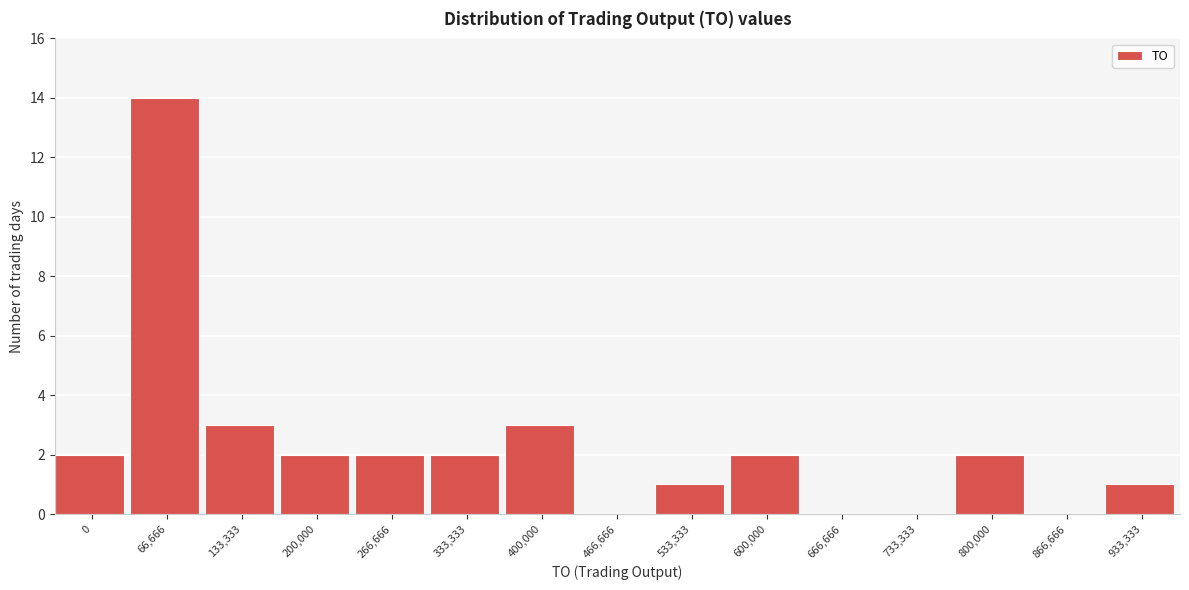

Reading left to right, list all the values displayed in this chart.

0=2	66,666=14	133,333=3	200,000=2	266,666=2	333,333=2	400,000=3	466,666=0	533,333=1	600,000=2	666,666=0	733,333=0	800,000=2	866,666=0	933,333=1